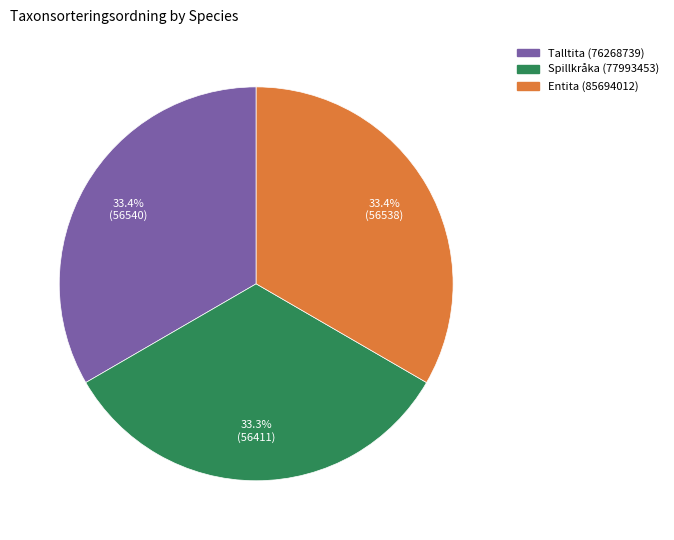

What portion of the pie excludes Talltita (76268739)?

66.6%